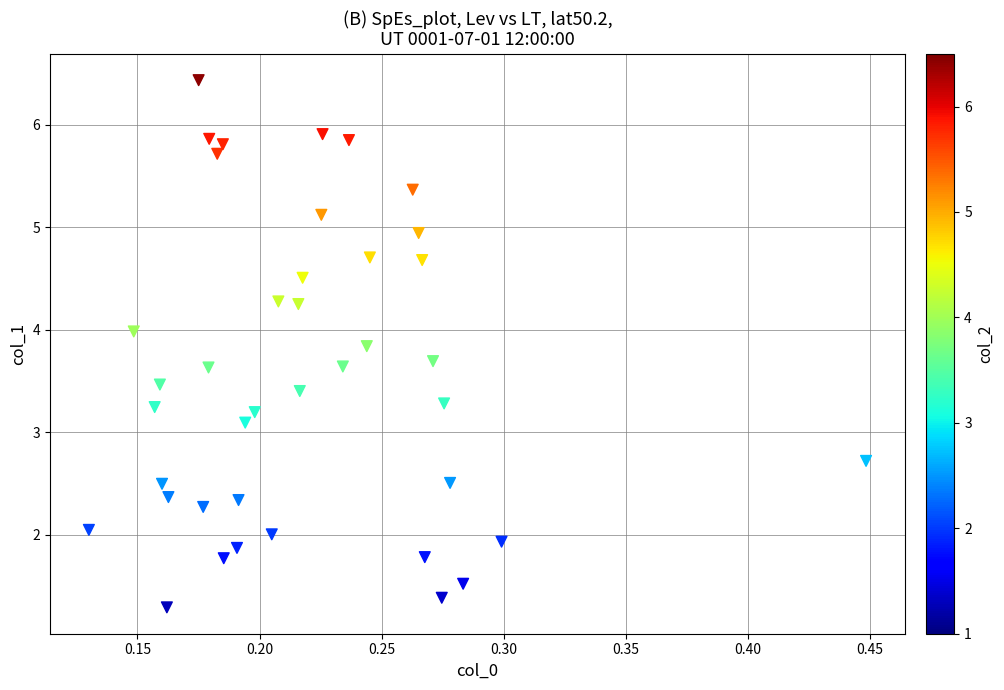

What is the range of Y values (max minus min)?

5.1